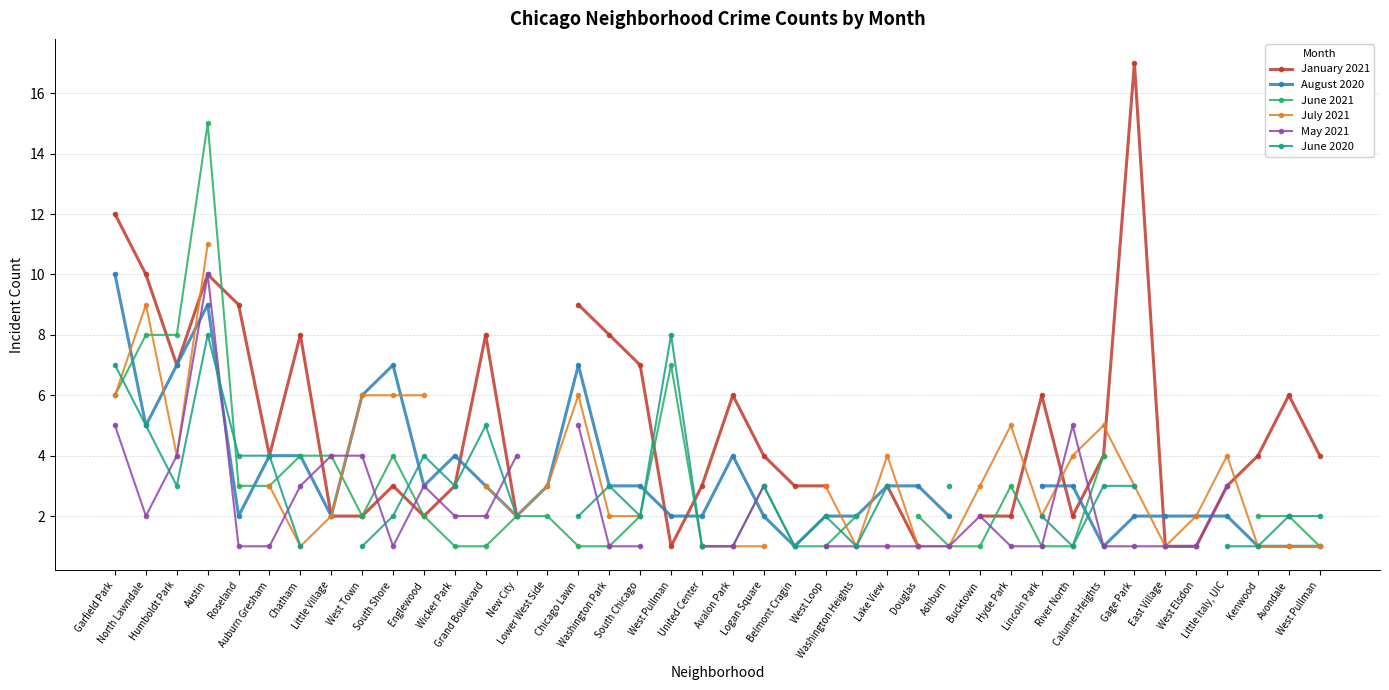

Is the value of May 2021 at Douglas greater than the value of July 2021 at Chicago Lawn?

No